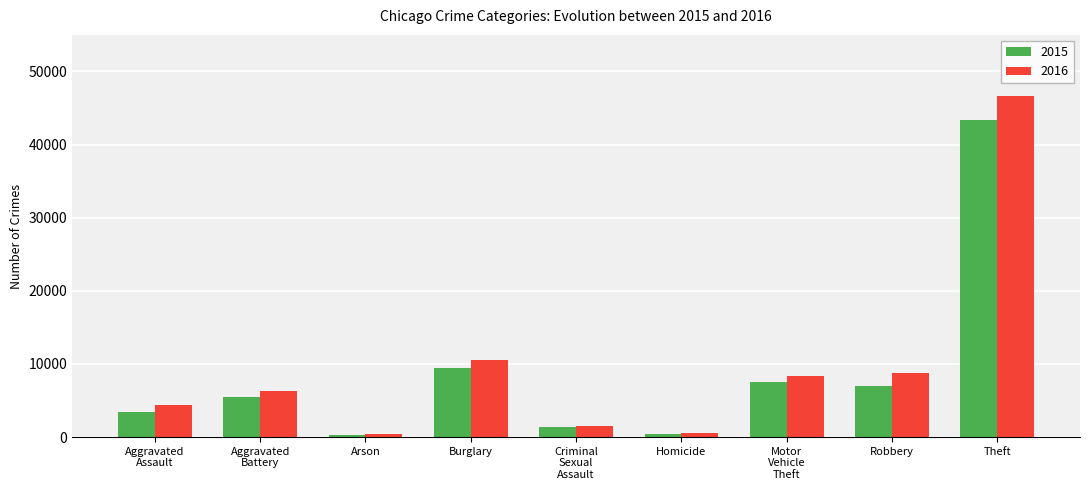

What is the sum of all 2015 values?

78501